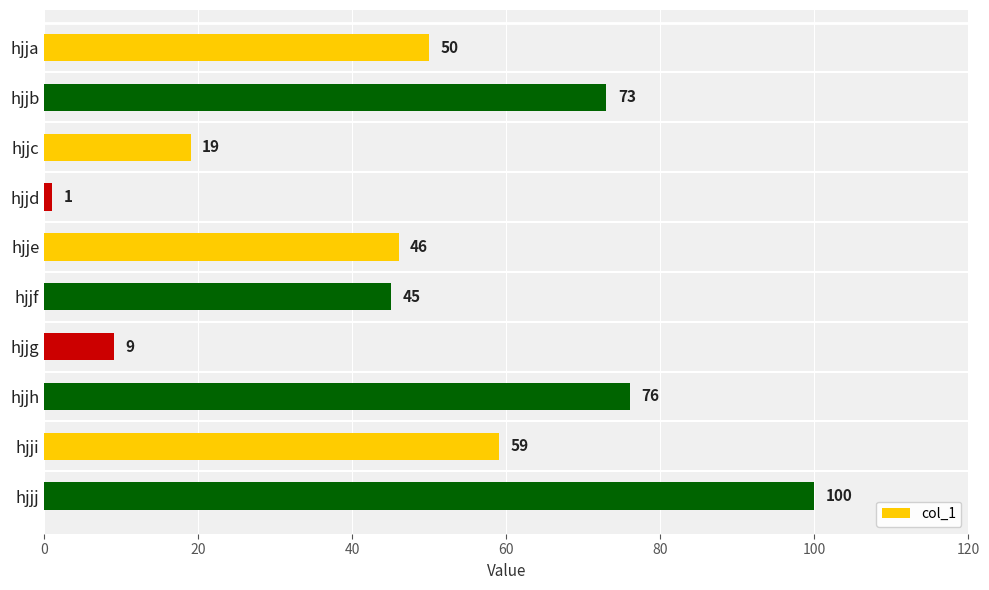

What is the average value?

48